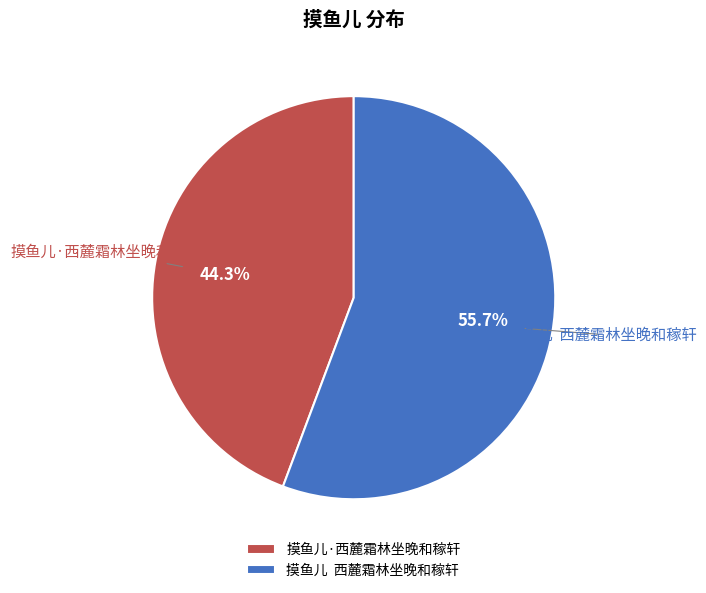

Between 摸鱼儿 西麓霜林坐晚和稼轩 and 摸鱼儿·西麓霜林坐晚和稼轩, which is larger?

摸鱼儿 西麓霜林坐晚和稼轩